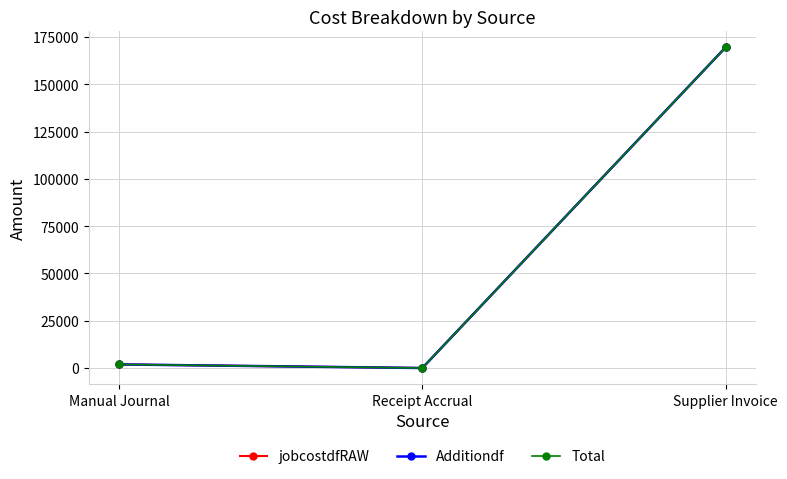

What is the sum of all Additiondf values?

171381.9